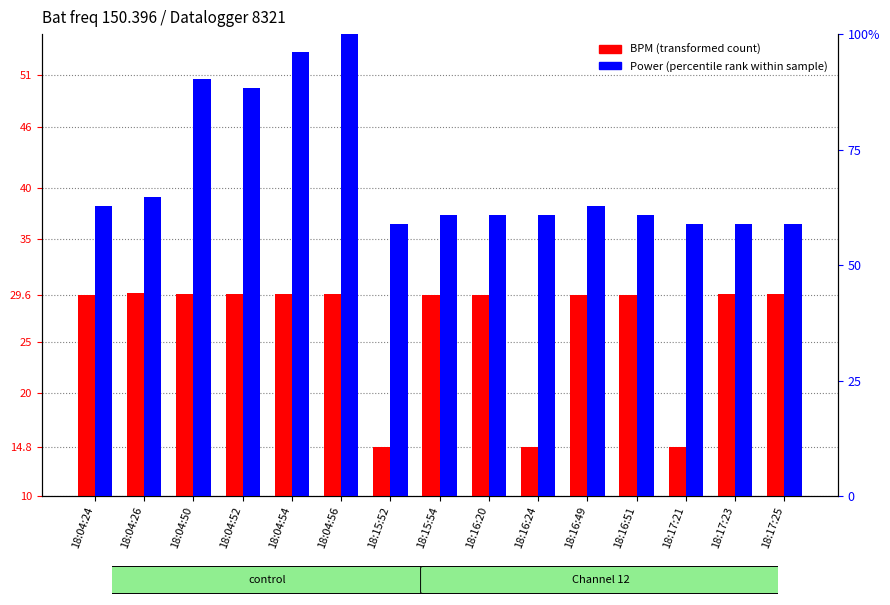

List the series in order of their overall mean, highest first.

Power (normalized %), BPM